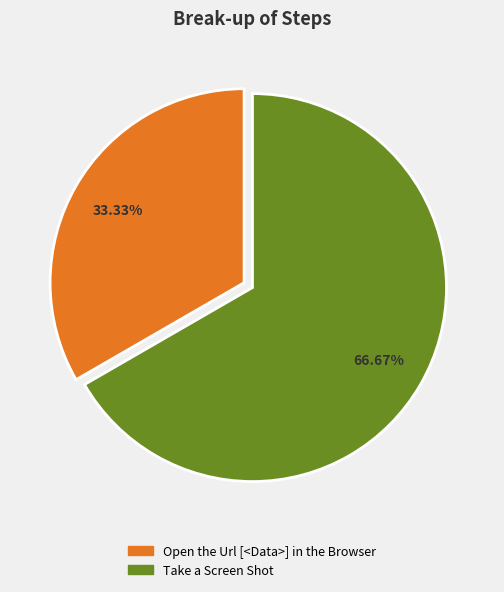

To the nearest percent, what portion does Open the Url [<Data>] in the Browser represent?

33%